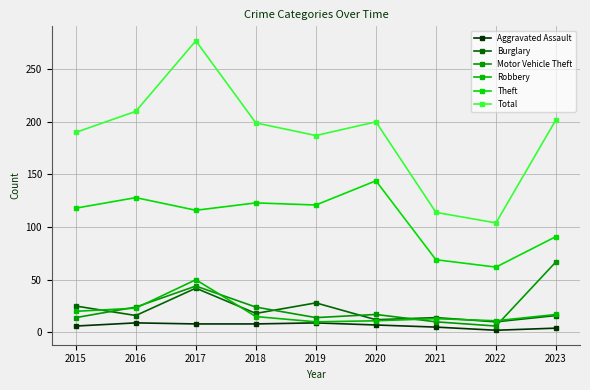

Reading left to right, what are all the values shown in this chart?

Aggravated Assault: 6	9	8	8	9	7	5	2	4
Burglary: 25	16	42	18	28	12	14	10	16
Motor Vehicle Theft: 14	24	44	24	14	17	10	6	67
Robbery: 20	23	50	15	10	11	13	11	17
Theft: 118	128	116	123	121	144	69	62	91
Total: 190	210	277	199	187	200	114	104	202